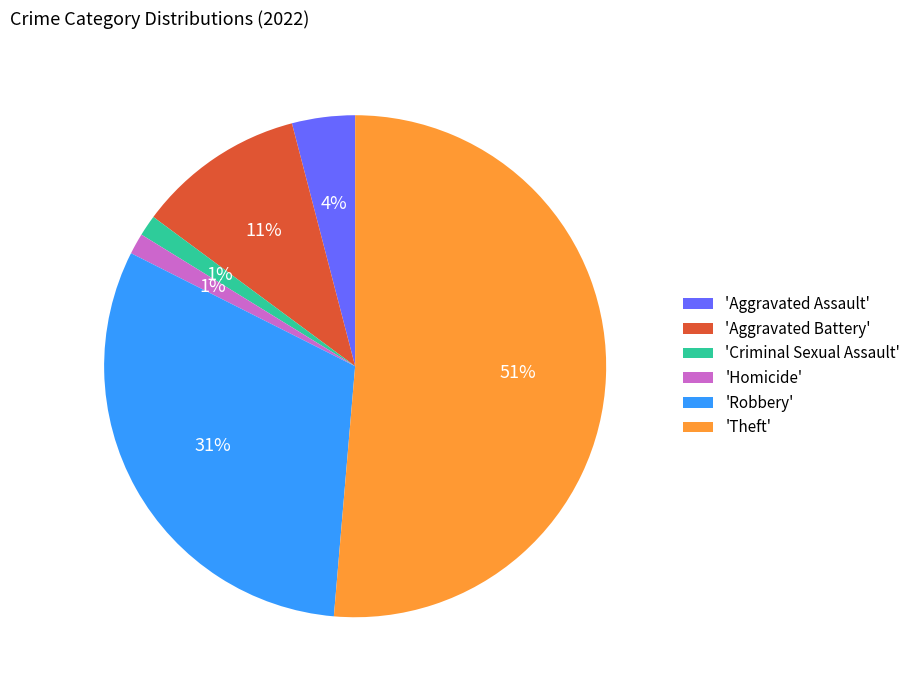

Count the number of slices in the pie.

6